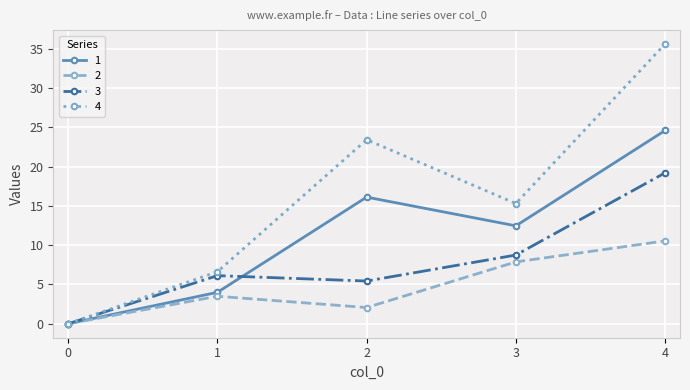

How many values in the 3 series are below 6?

2